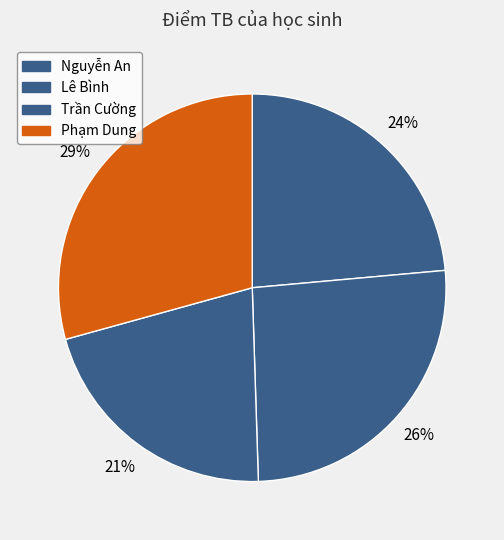

How many segments does this pie chart have?

4